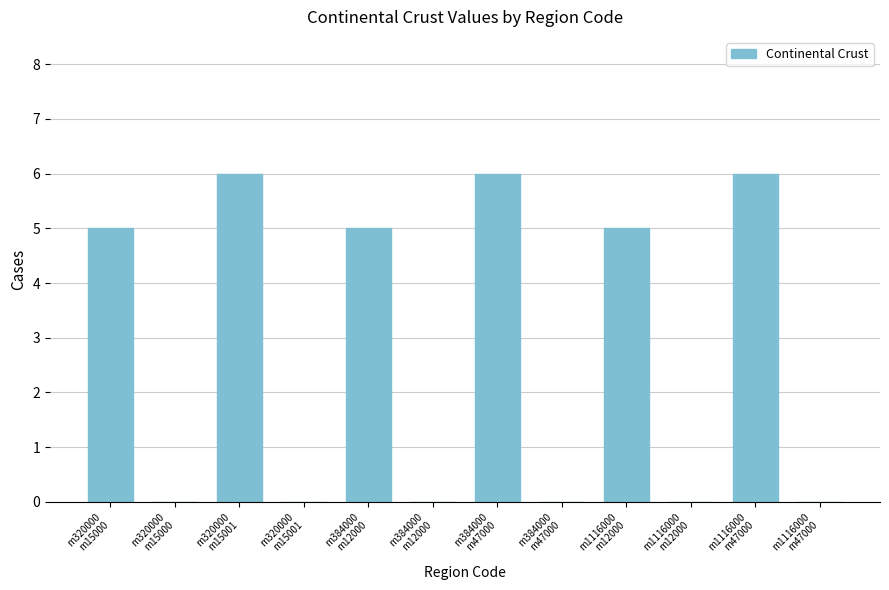

How many distinct data groups are displayed?

1